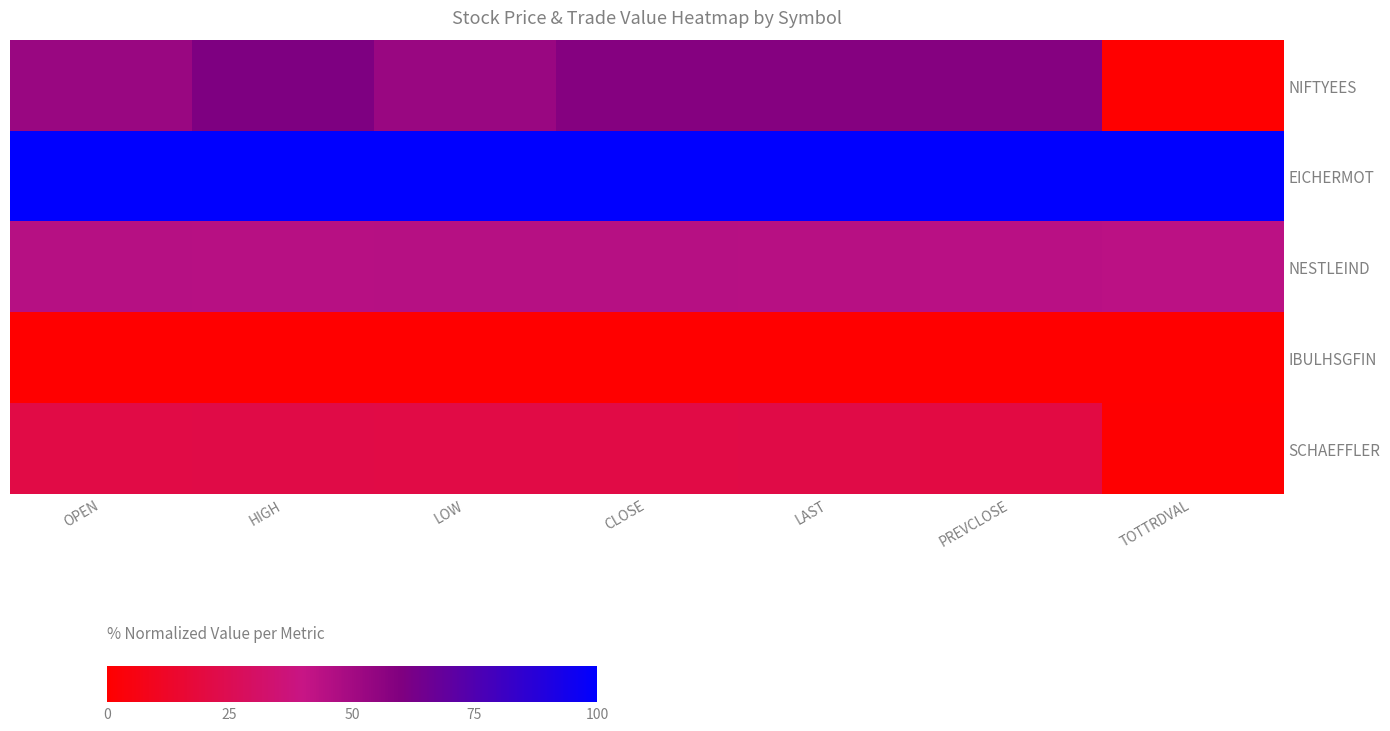

Which series has the largest total across all categories?

EICHERMOT